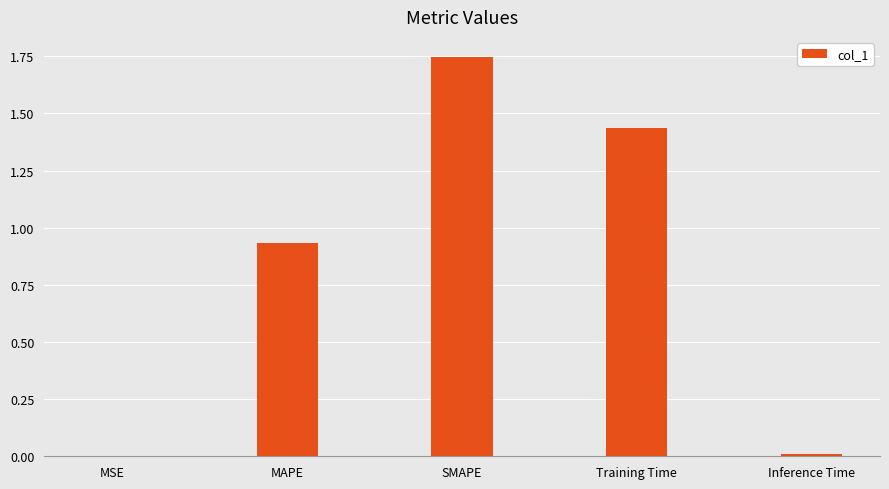

Between Inference Time and MAPE, which is larger?

MAPE